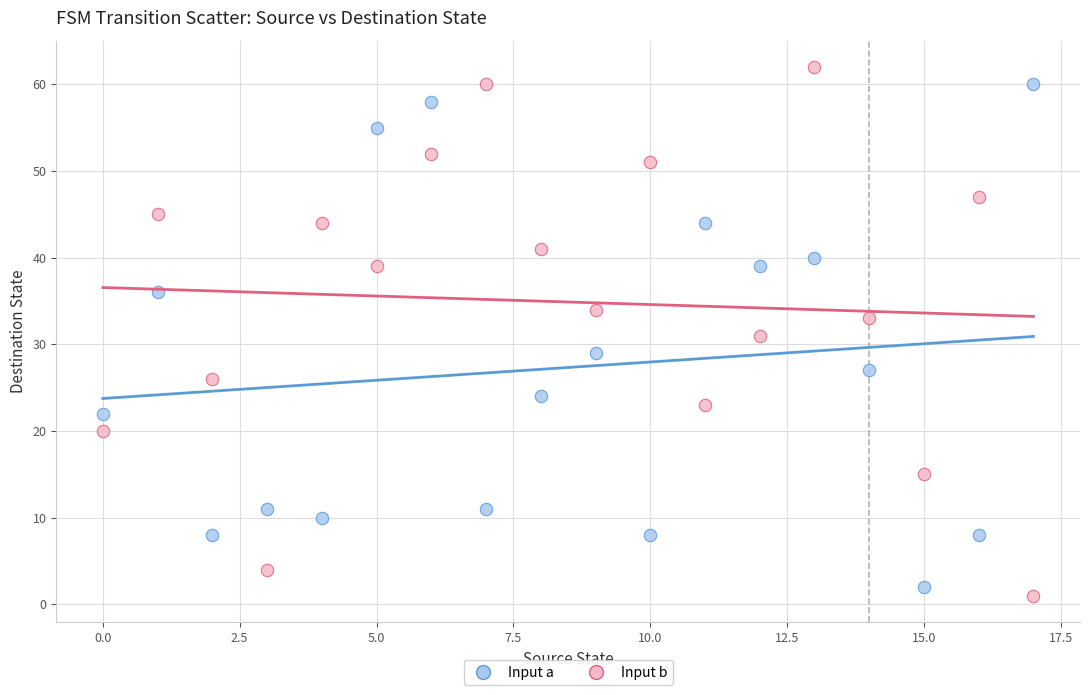

Which series contains the highest Y value?

Input b